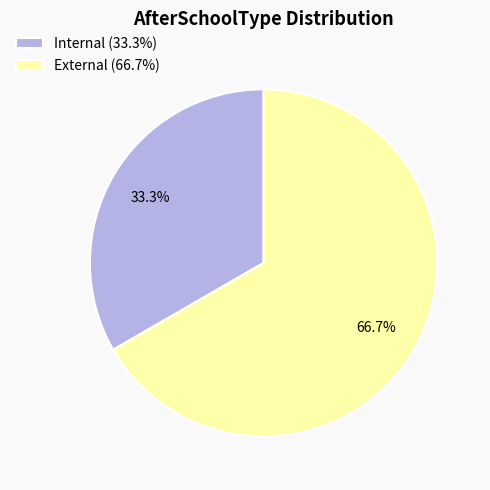

Count the number of slices in the pie.

2